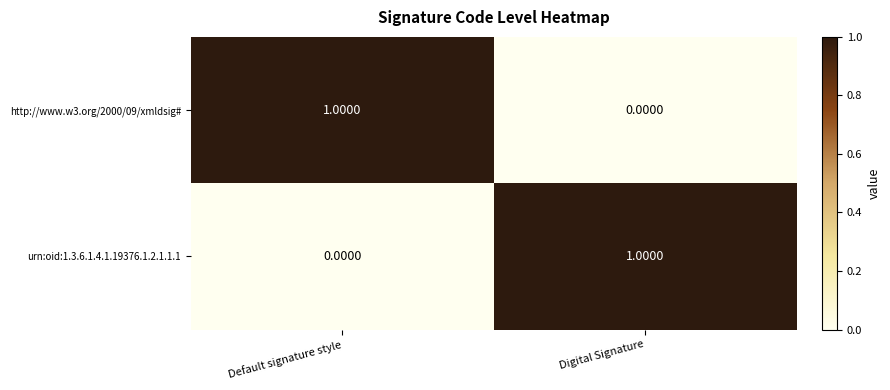

Rank the categories by urn:oid:1.3.6.1.4.1.19376.1.2.1.1.1 value from lowest to highest.

Default signature style, Digital Signature